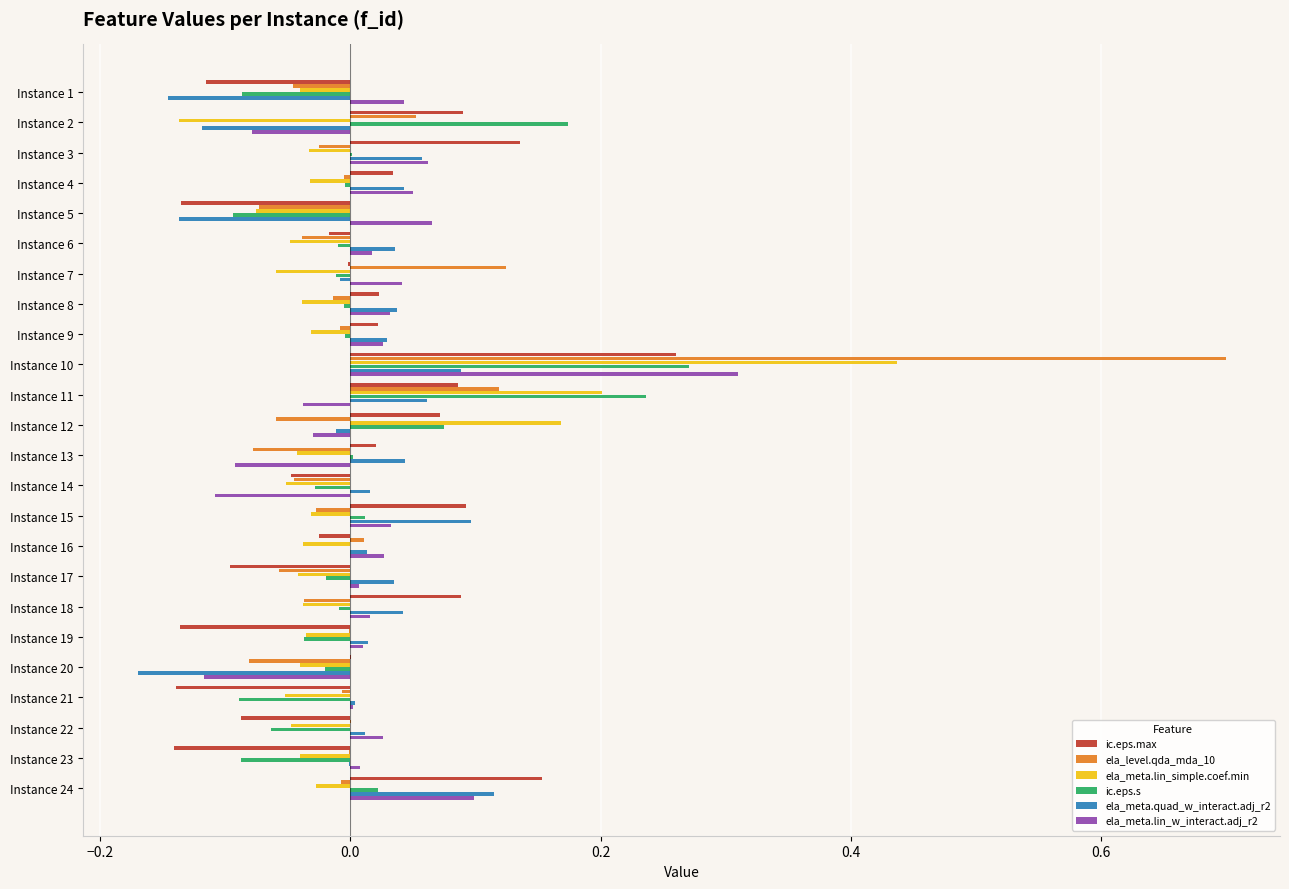

True or false: ela_meta.lin_w_interact.adj_r2 has a value of 0.0 at Instance 19.

True